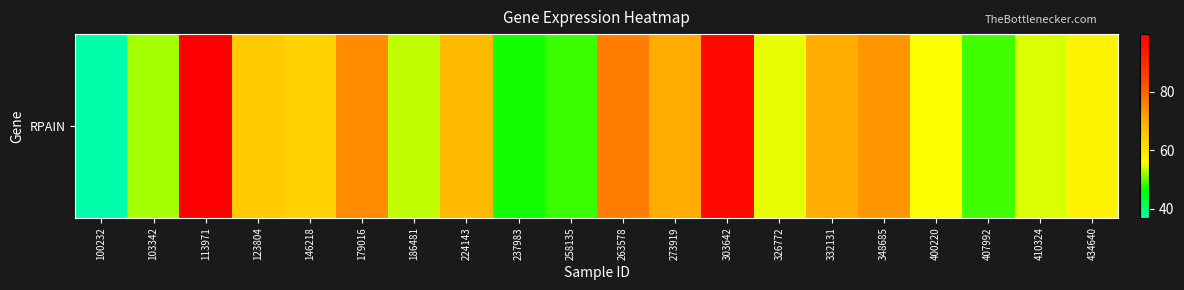

How many series are shown in this chart?

1